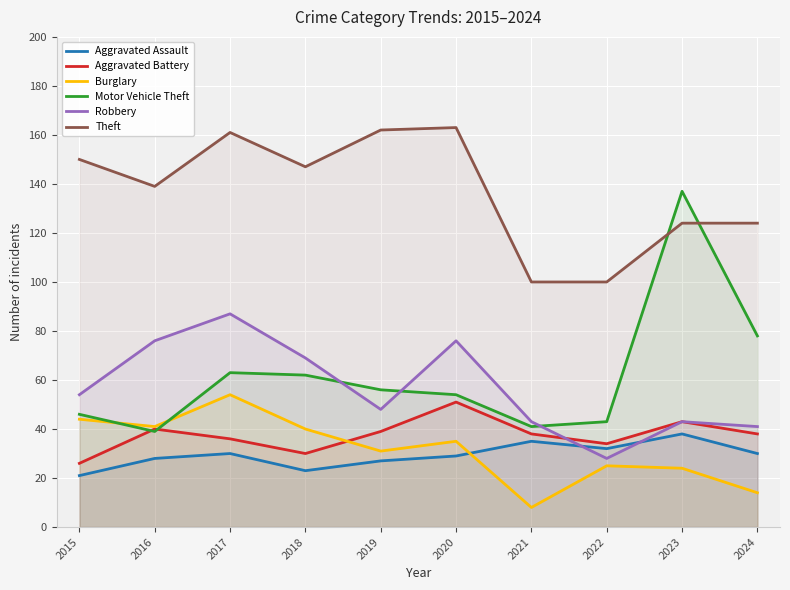

Which label corresponds to the smallest value in the chart?

2021